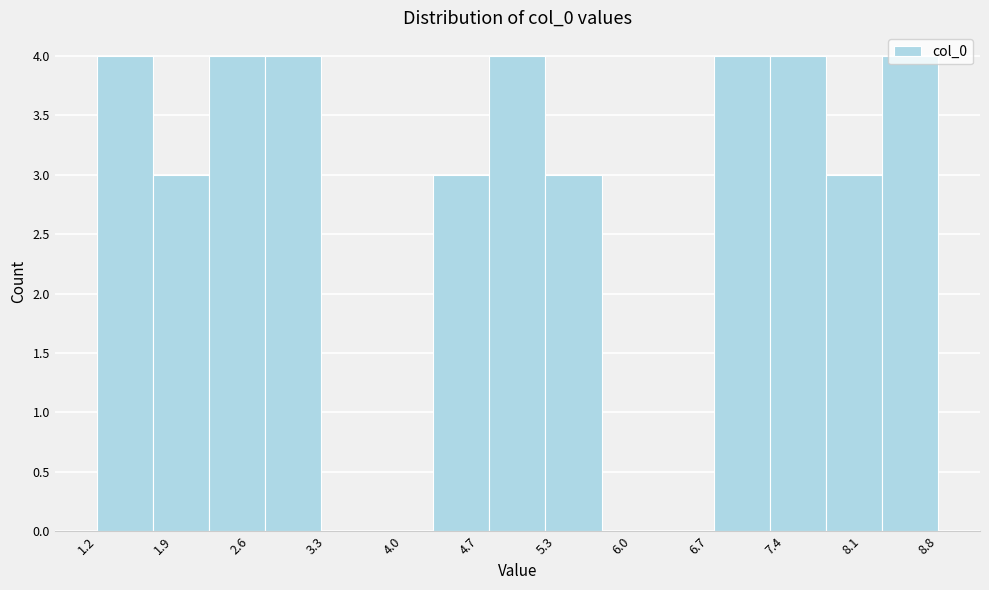

What is the height of the bar covering 1.7 to 2.2 on the x-axis? Neither the bar edges nor the heights are printed on the chart, so give them approximately, as read against the axes.

3